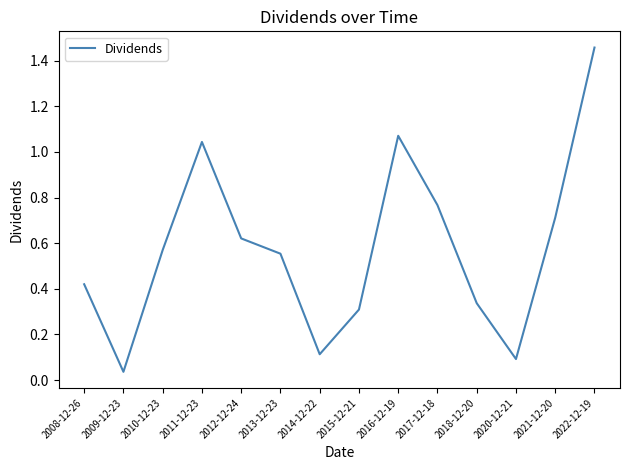

Is it true that the value at 2020-12-21 is 0.0?

False